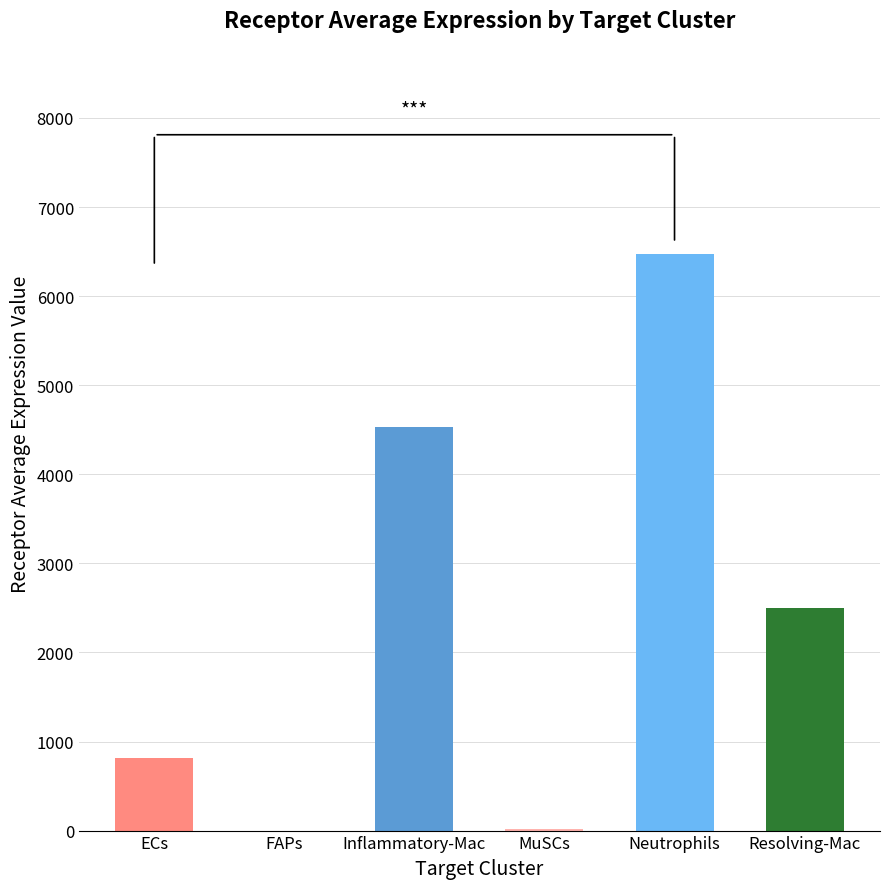

What is the change in value from ECs to Inflammatory-Mac?

+3713.8